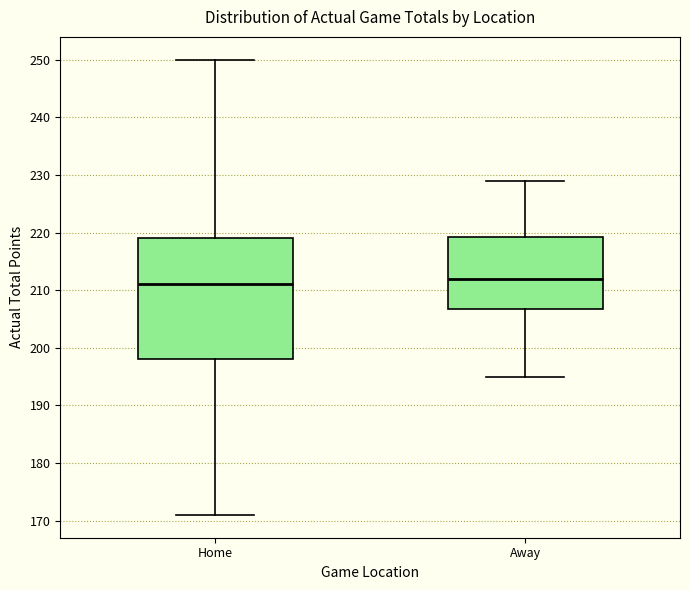

Reading left to right, read every box against the y-axis: the position of its median line, the range the box covers, and the ends of its whiskers. The values are not printed on the chart, so give them approximately, as read against the axis.

Home: median 211, box 198 to 219, whiskers 171 to 250
Away: median 212, box 207 to 219, whiskers 195 to 229